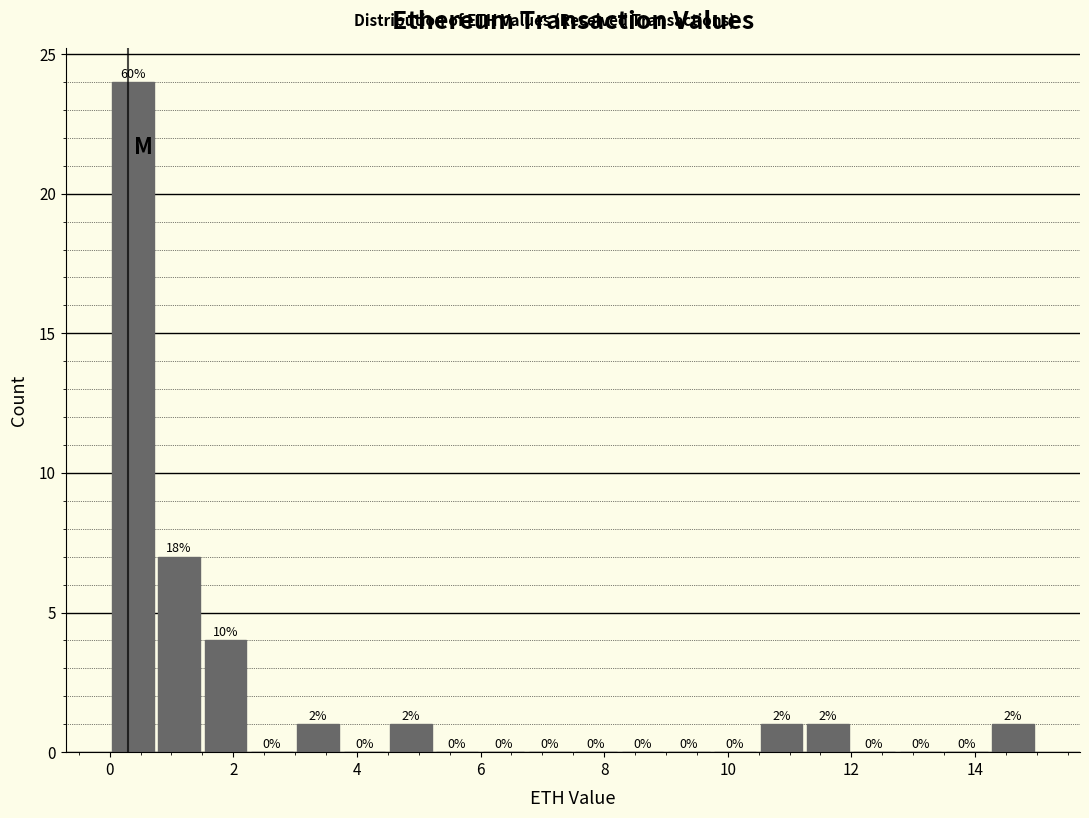

Read against the x-axis, roughly where is the centre of the tallest bar?

0.4